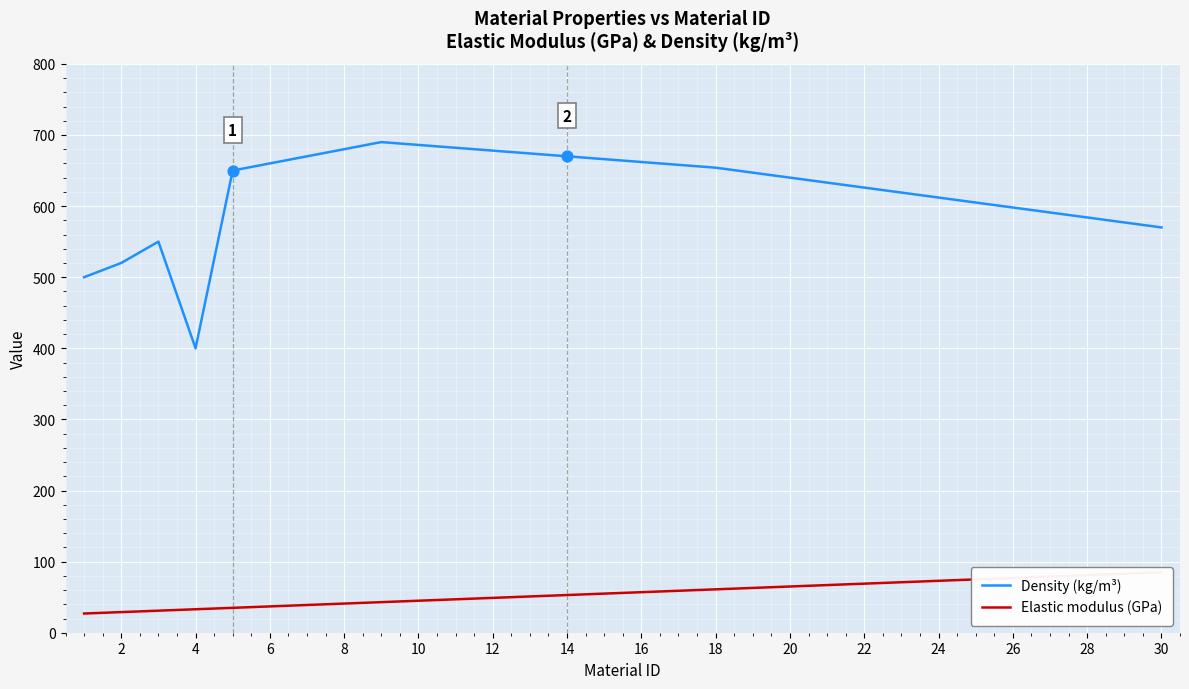

At how many categories does at least one series exceed 78?

30